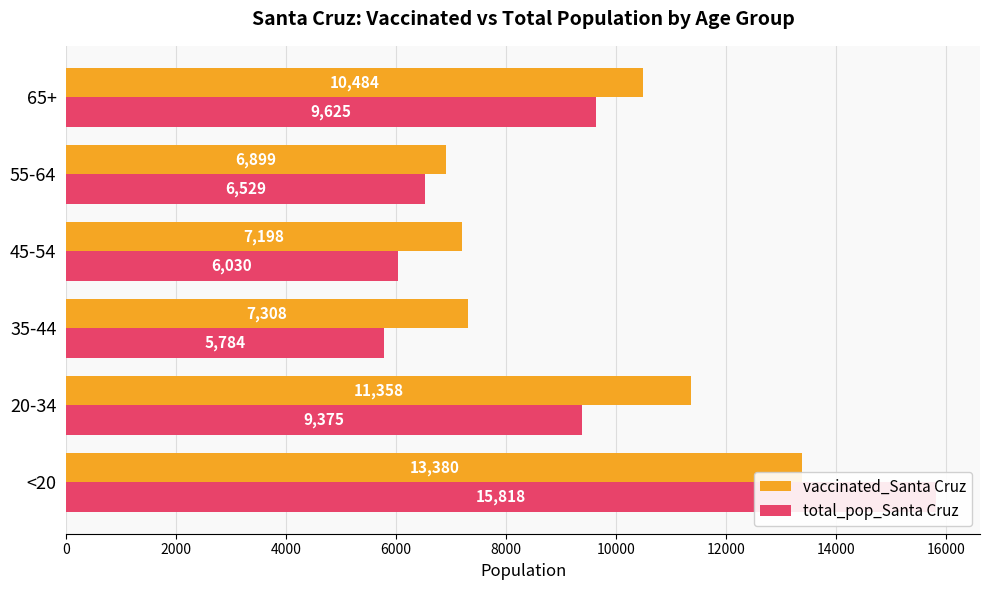

What is the average value of the vaccinated_Santa Cruz series?

9438